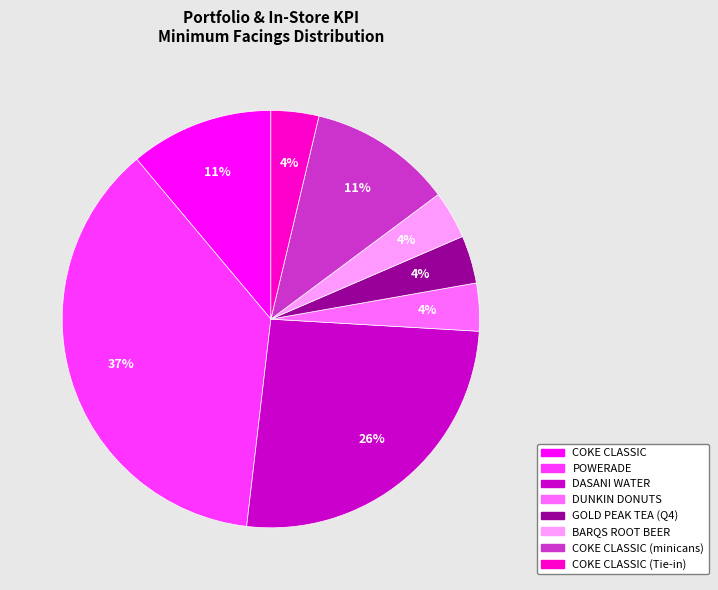

To the nearest percent, what is the difference between the largest and smallest slice percentages?

33%